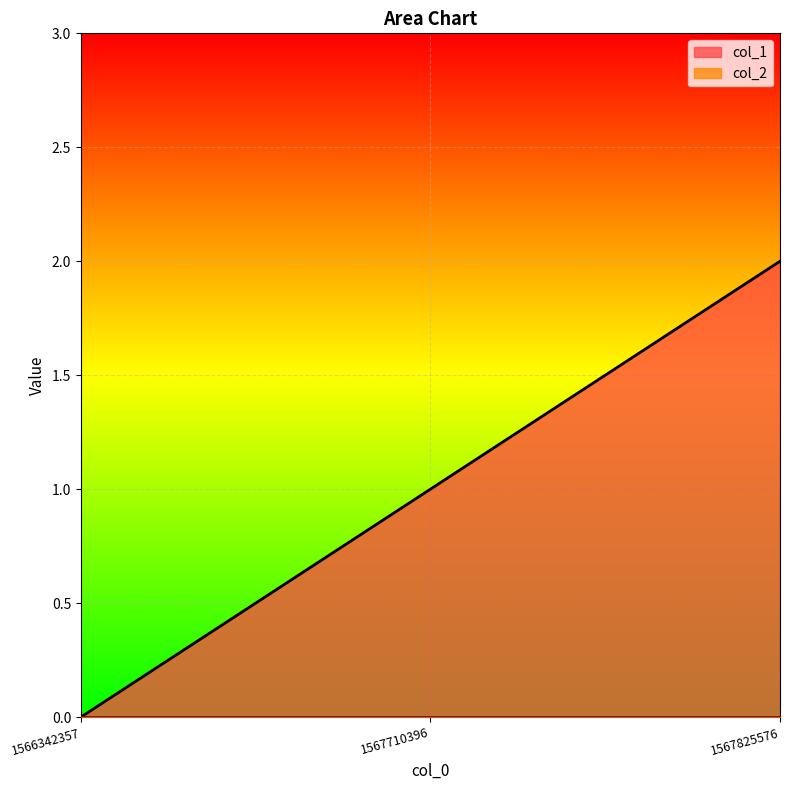

What is the difference between the values at 1567710396 and 1567825576?

1